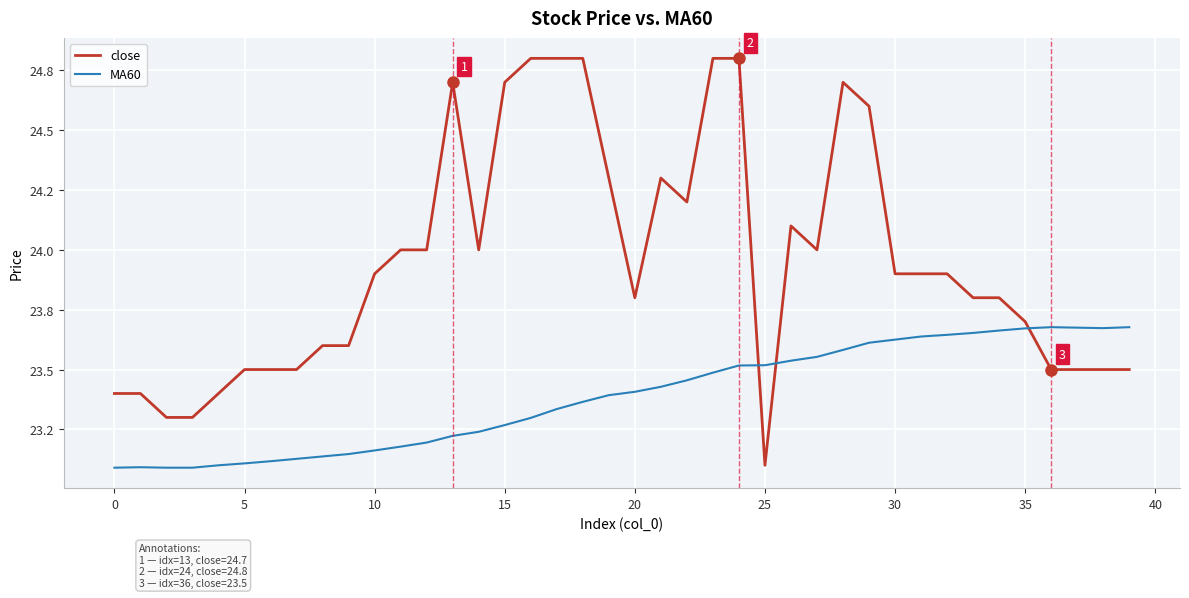

How many interior local valleys does the MA60 series have?

1